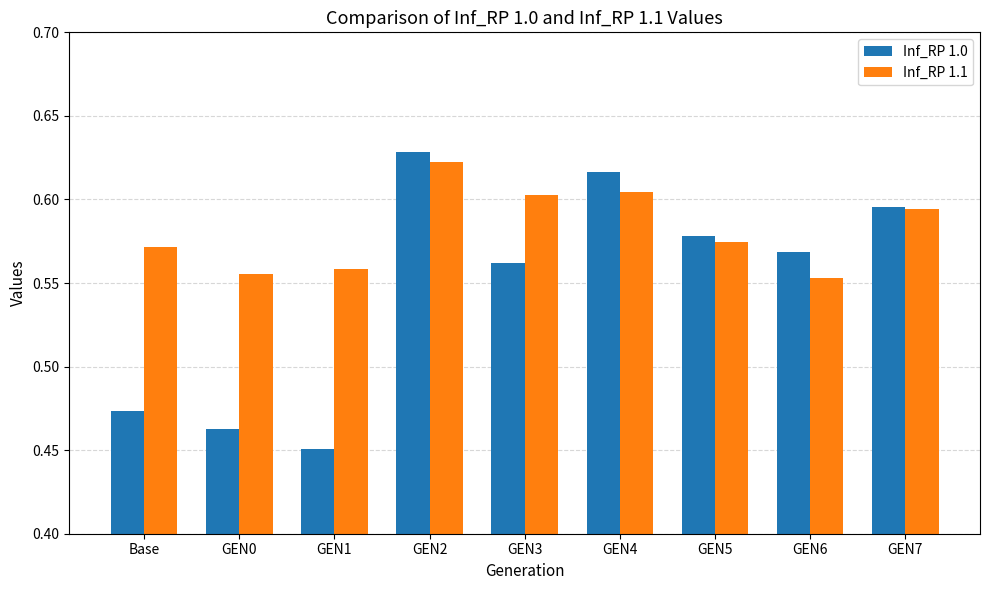

Which series has the largest total across all categories?

Inf_RP 1.1